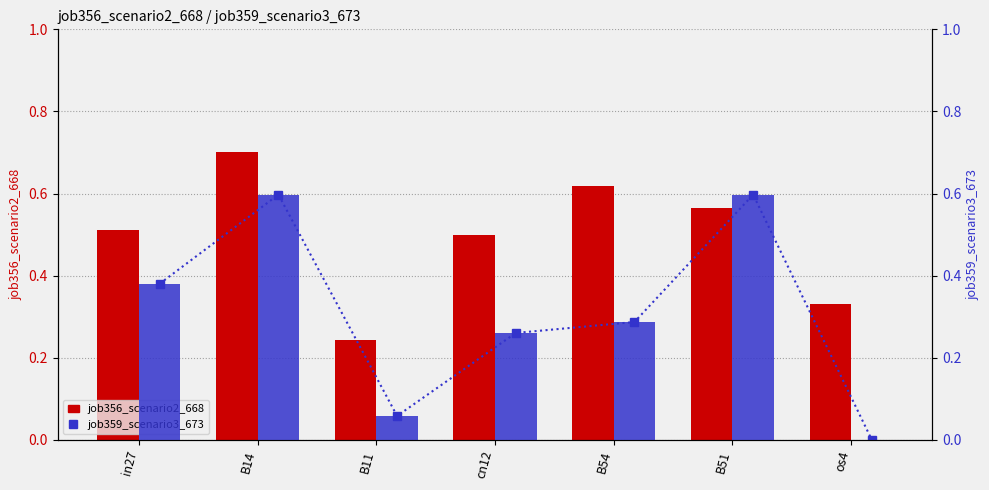

The job359_scenario3_673 series shows 0.6 at in27. True or false?

False